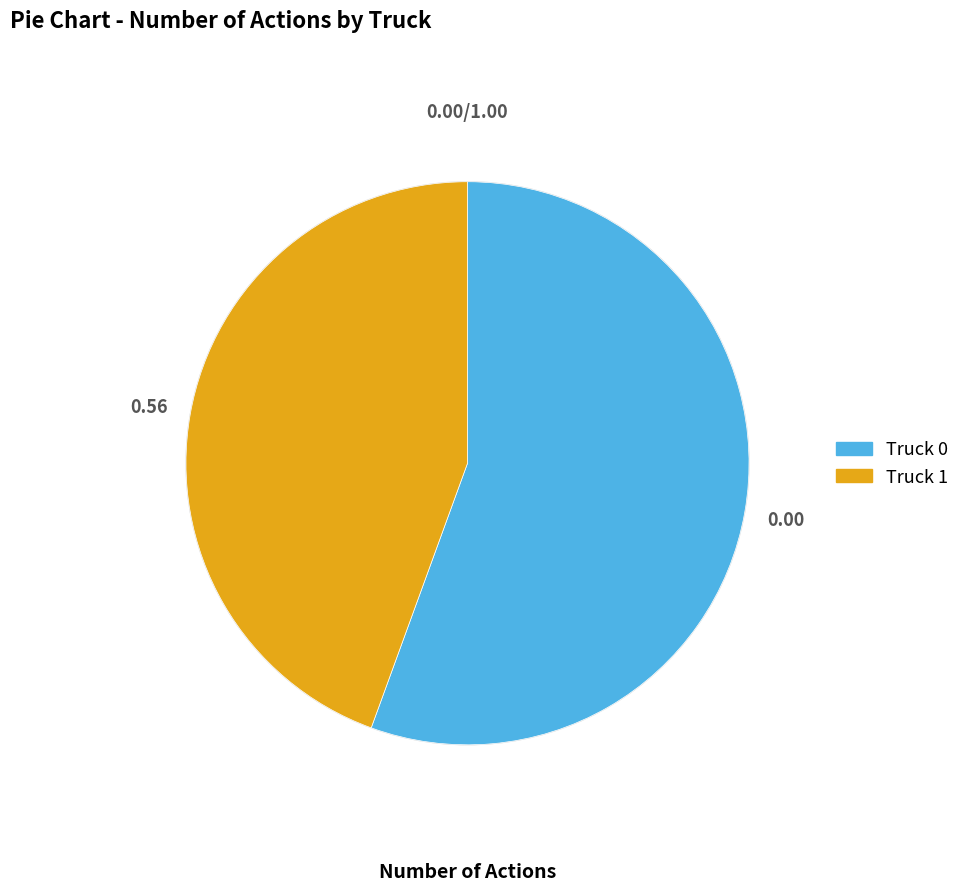

Is Truck 0 the majority of the pie?

Yes